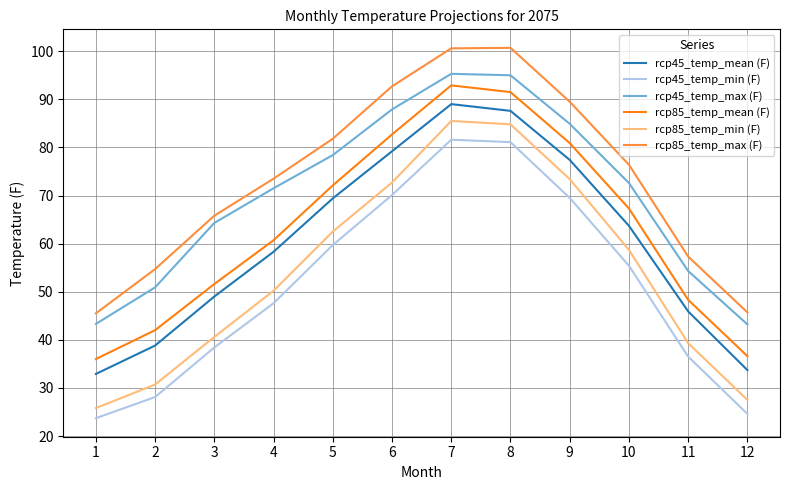

Is this an area chart (filled region under the line)?

No